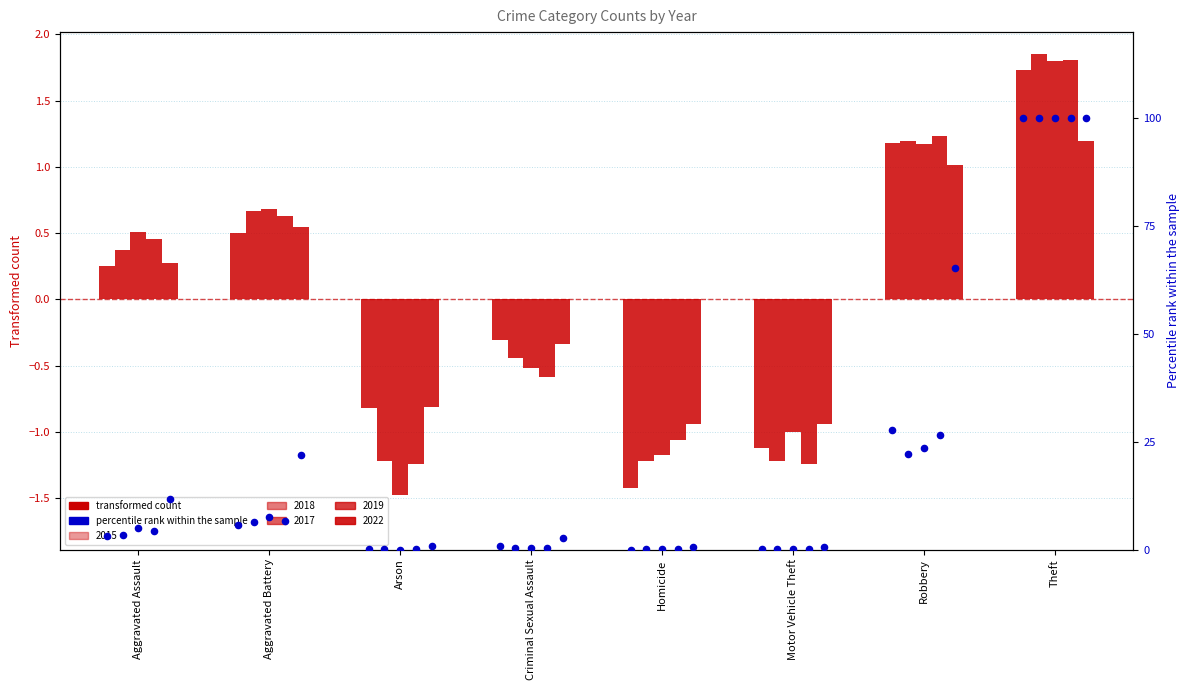

Which series reaches the maximum Y coordinate?

2015